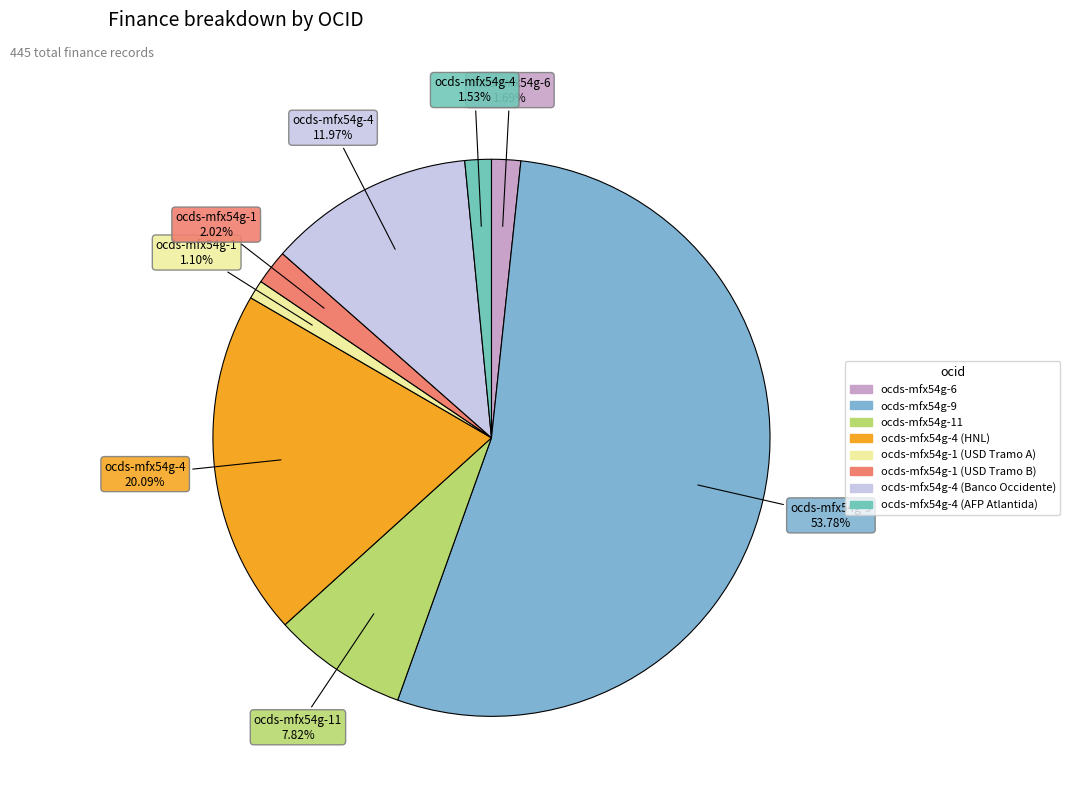

True or false: ocds-mfx54g-1 (USD Tramo A) accounts for 11% of the total.

False